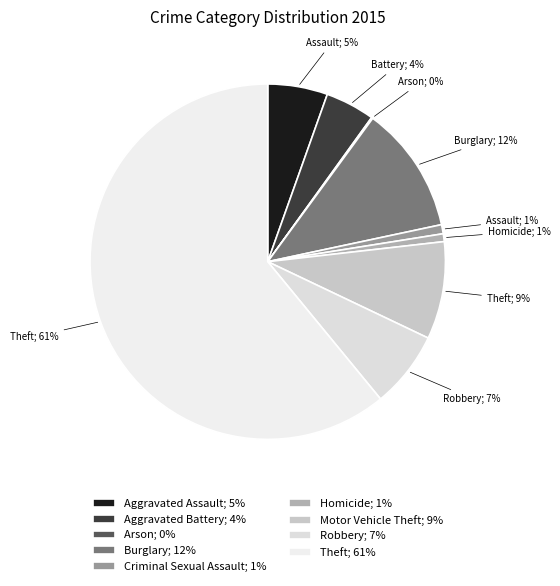

Count the number of slices in the pie.

9